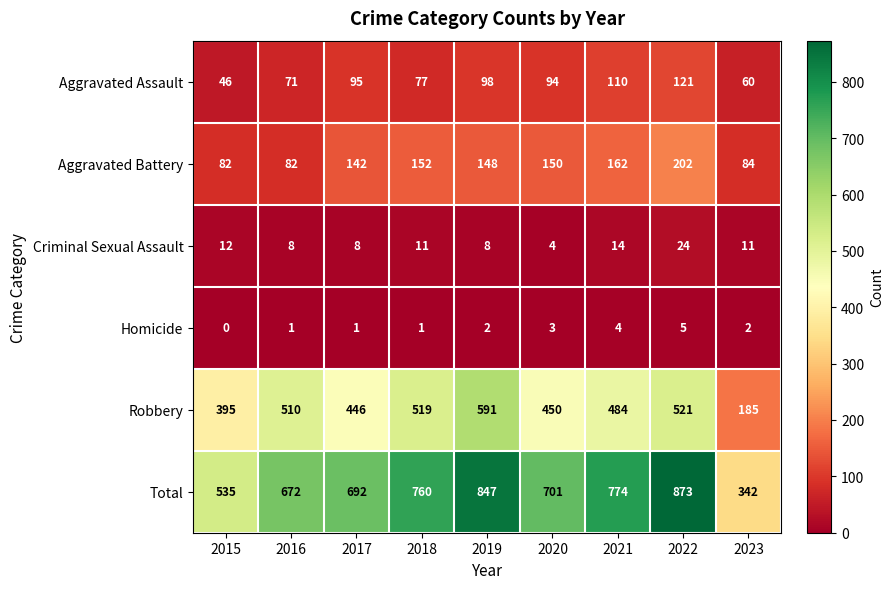

What is the difference between the maximum and second lowest values in the Aggravated Assault series?

61